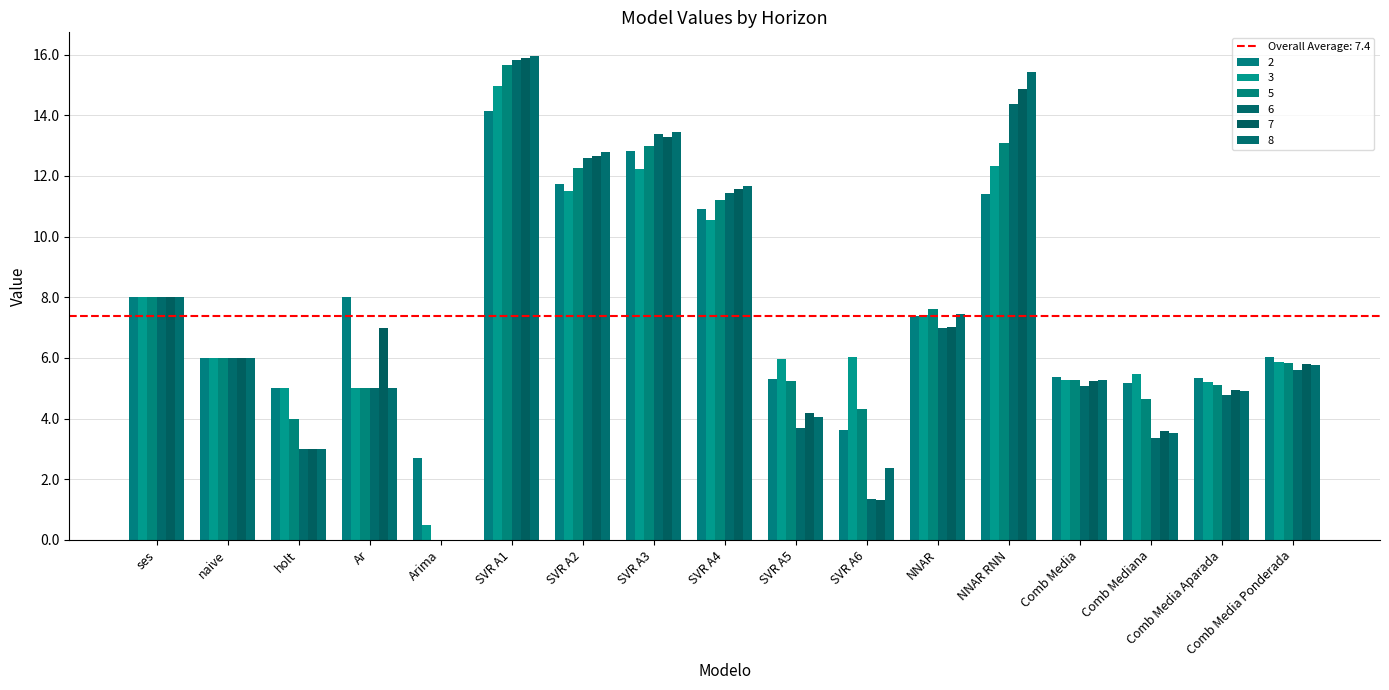

Are the bars horizontal?

No